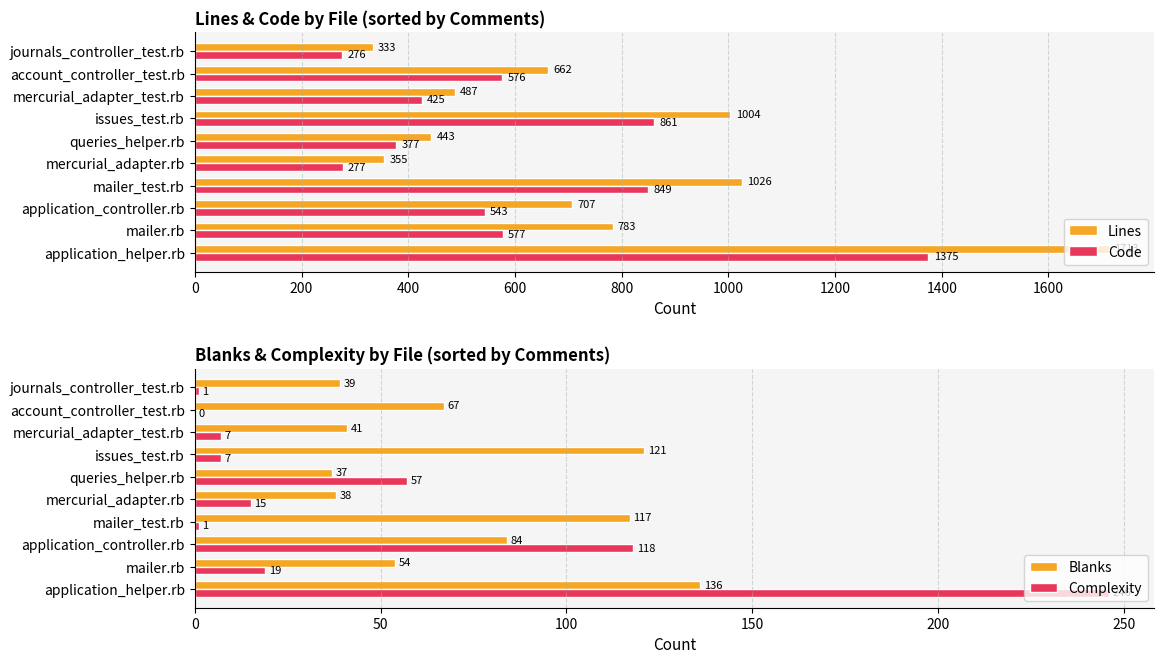

Does the chart contain any negative values?

No